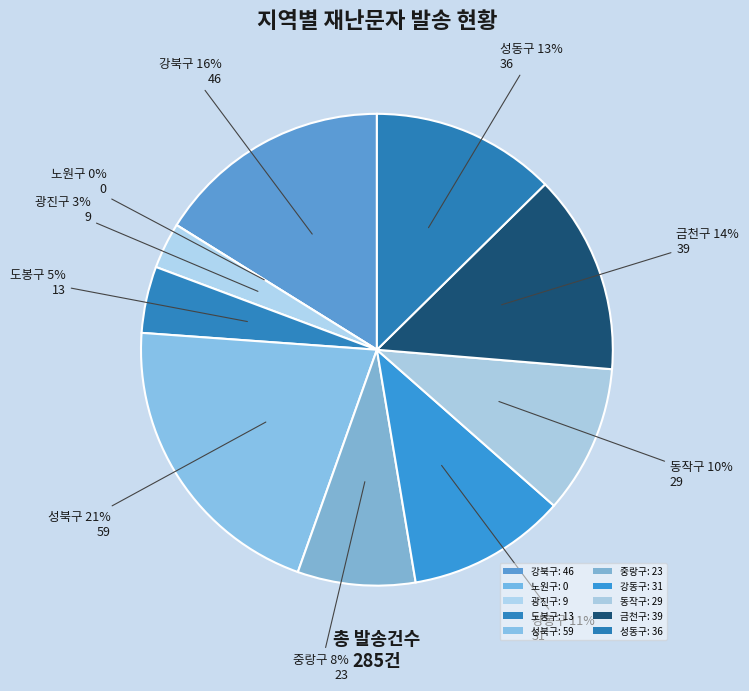

Does 금천구 represent more than half of the total?

No